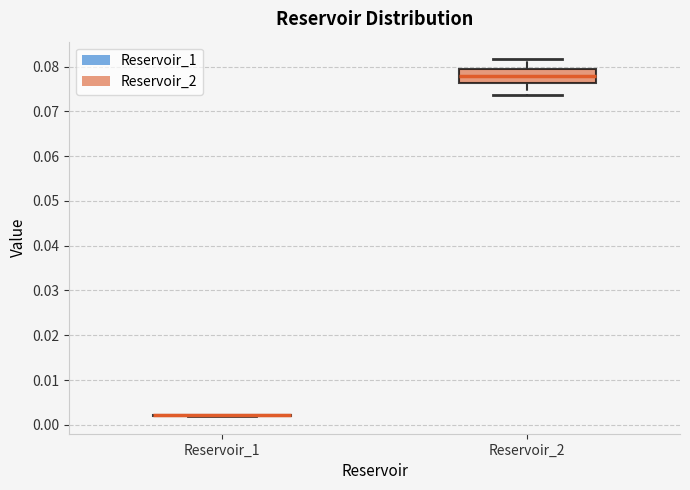

Which box is the tallest, from its lower edge to its upper edge?

Reservoir_2